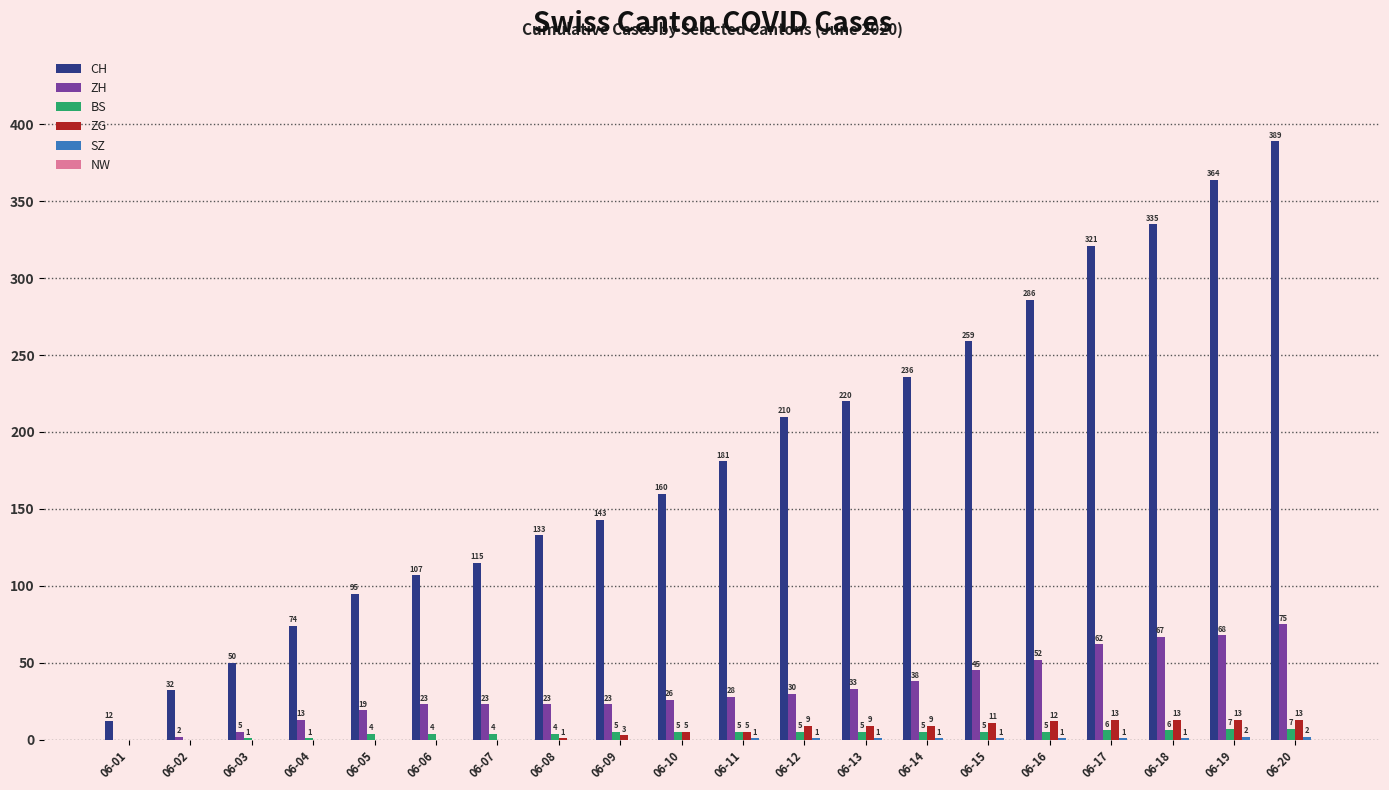

At which label is ZH closest to 37?

06-14